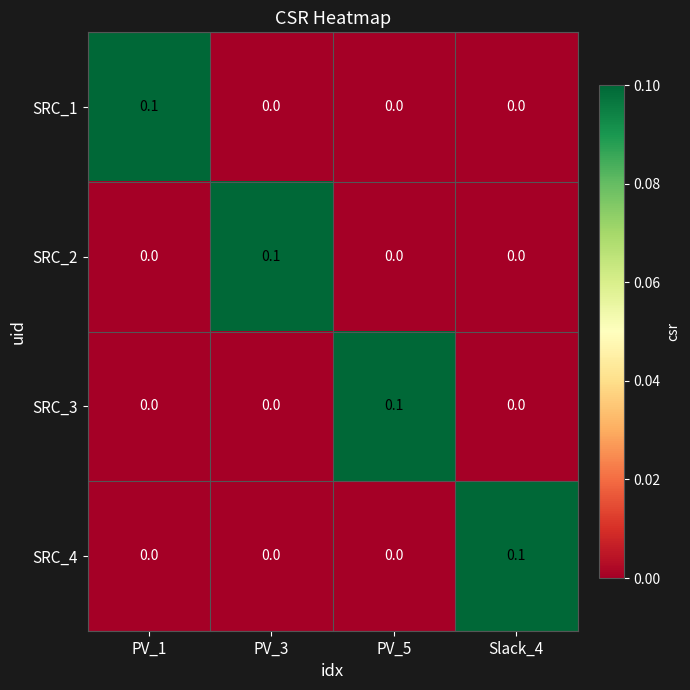

The SRC_3 series shows 0.0 at PV_1. True or false?

True